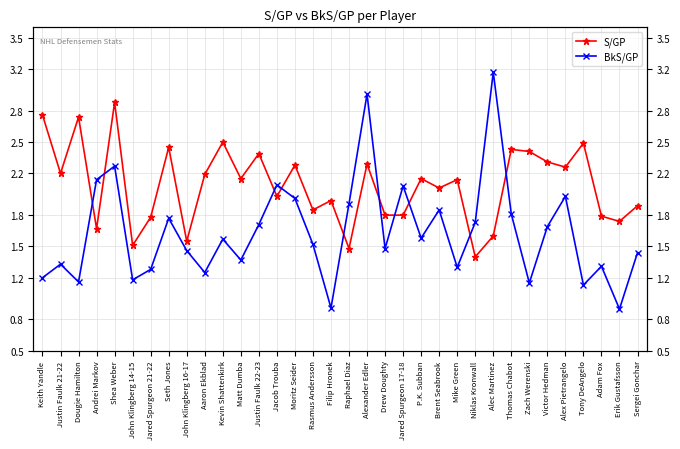

What is the greatest value displayed?

3.2